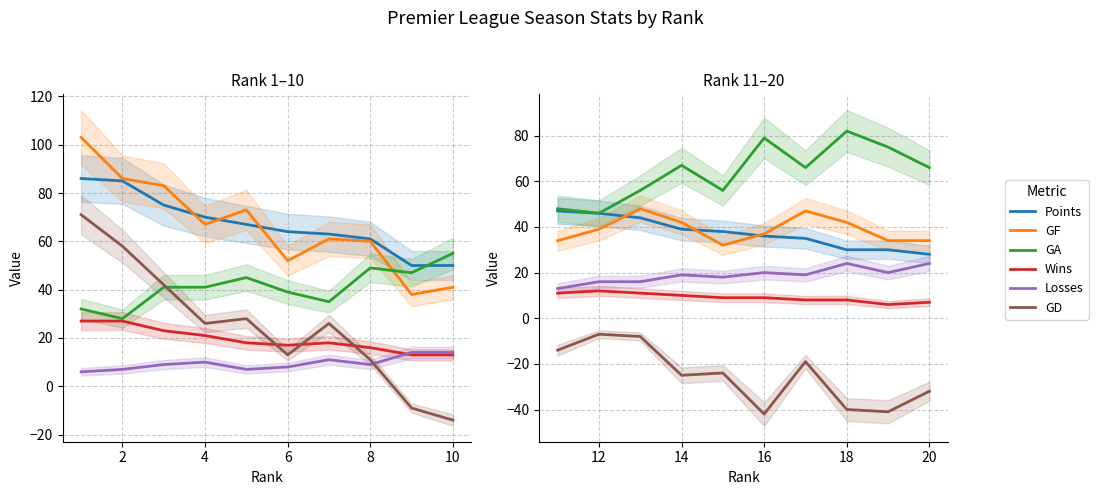

True or false: Wins and Points intersect in this chart.

False